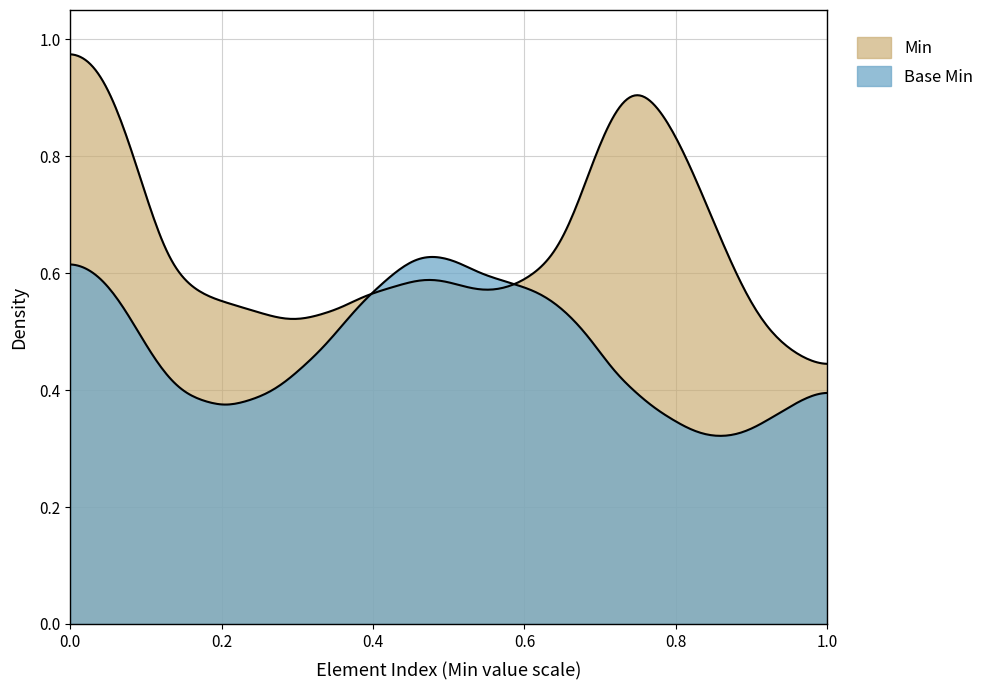

How many lines are shown in the chart?

2